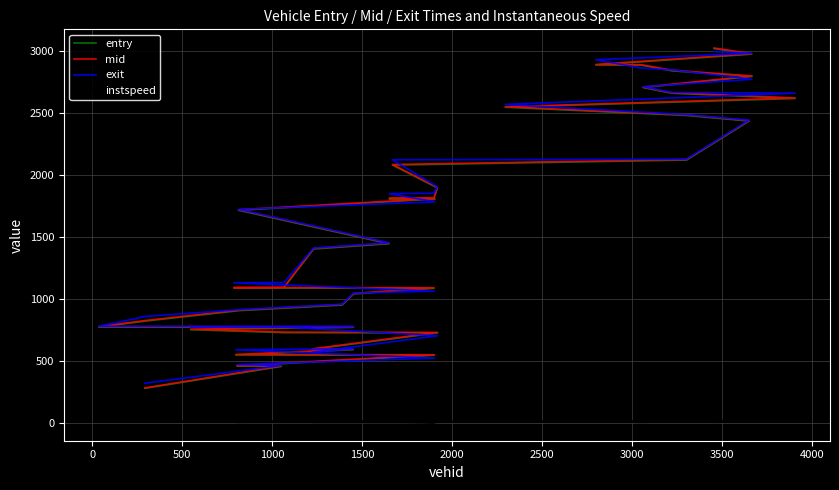

True or false: mid and instspeed intersect in this chart.

False